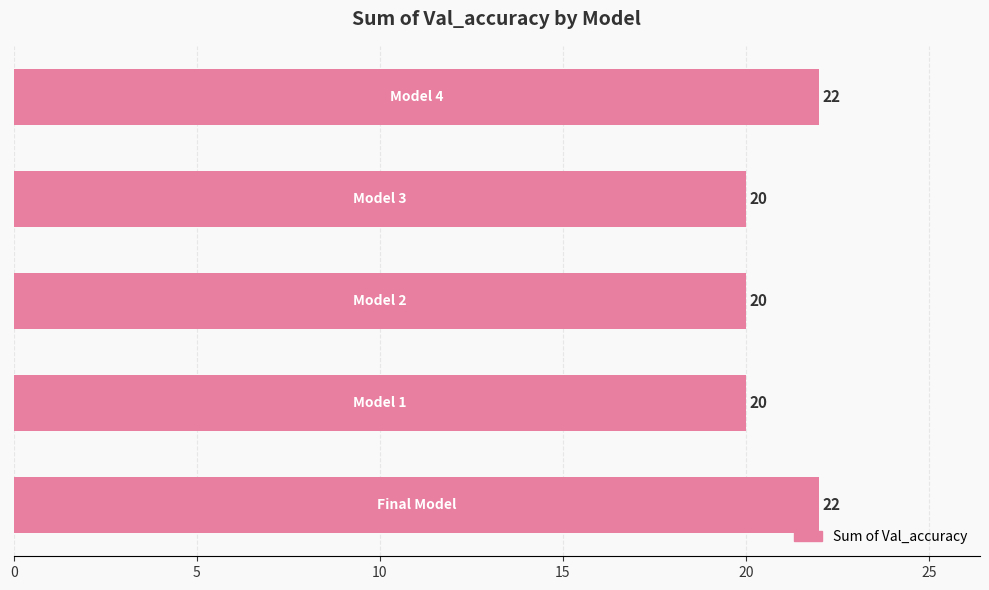

What is the maximum value shown in the chart?

22